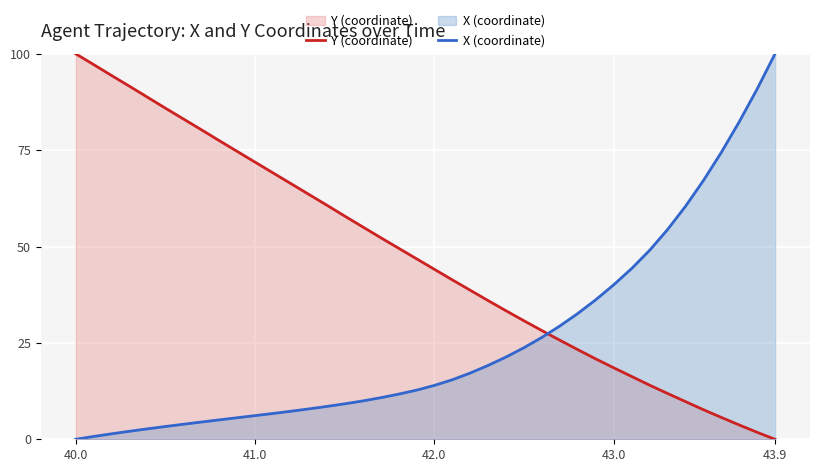

List the series in order of their overall mean, highest first.

Y (coordinate), X (coordinate)